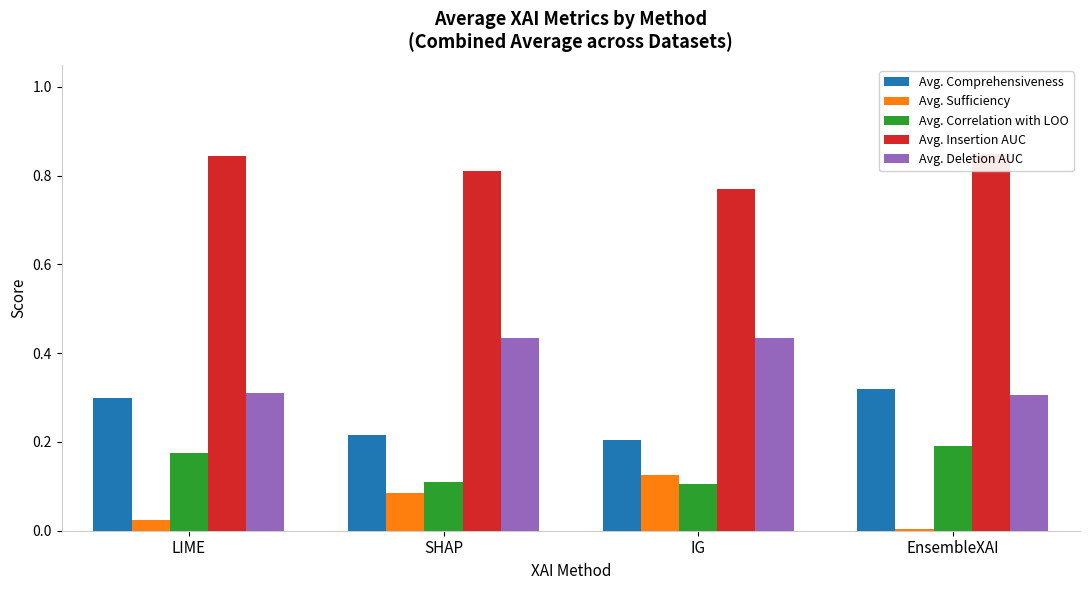

Which series has the largest total across all categories?

Avg. Insertion AUC